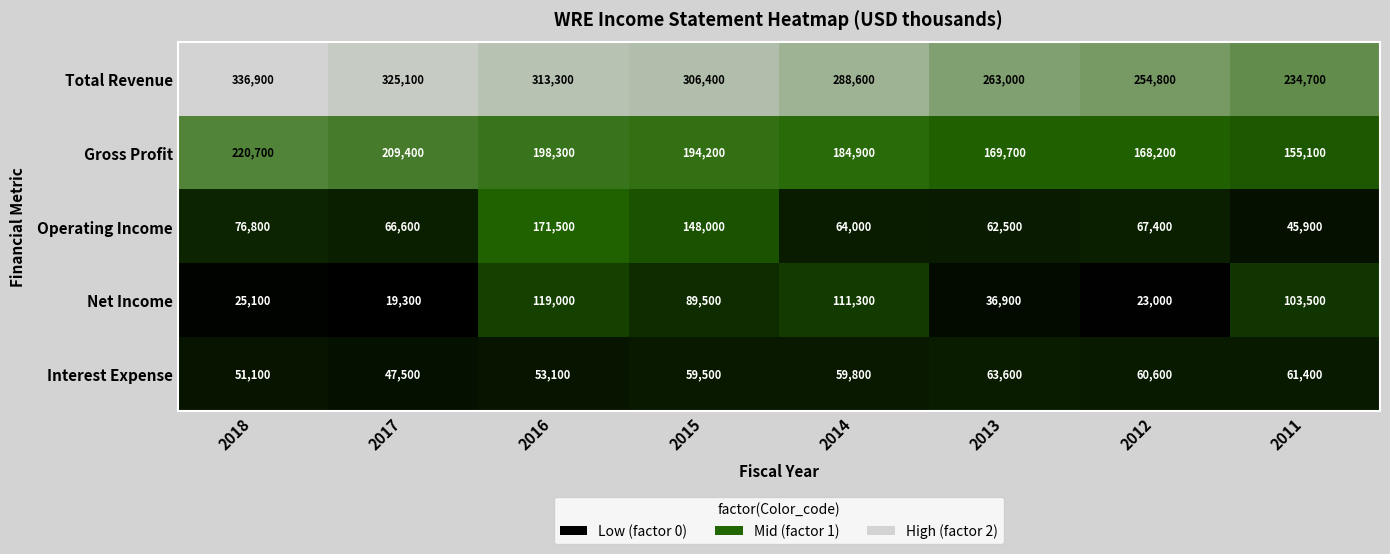

The value of Operating Income at 2018 is 32610. True or false?

False